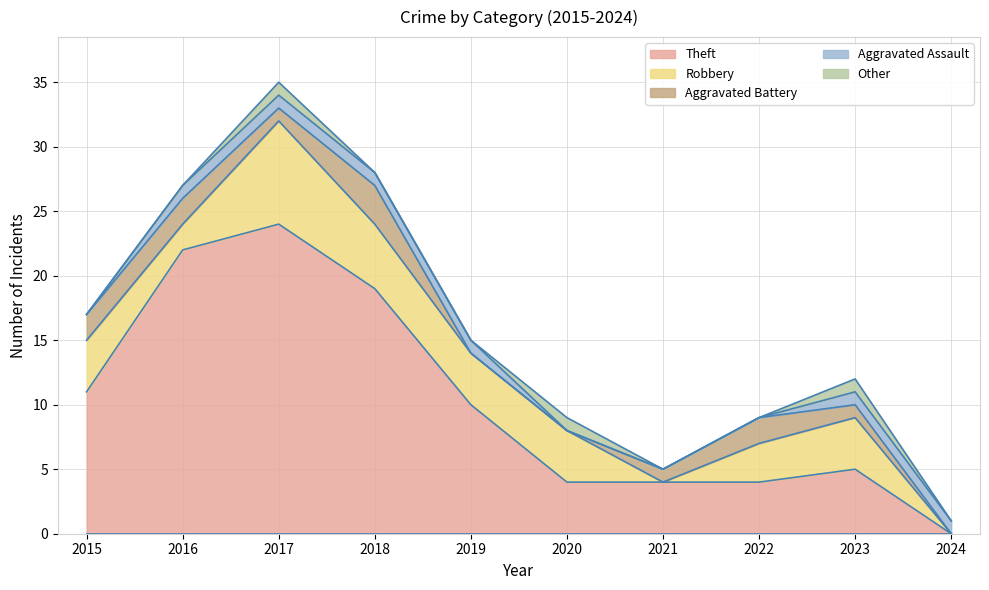

What are all the series names shown in the legend?

Theft, Robbery, Aggravated Battery, Aggravated Assault, Other